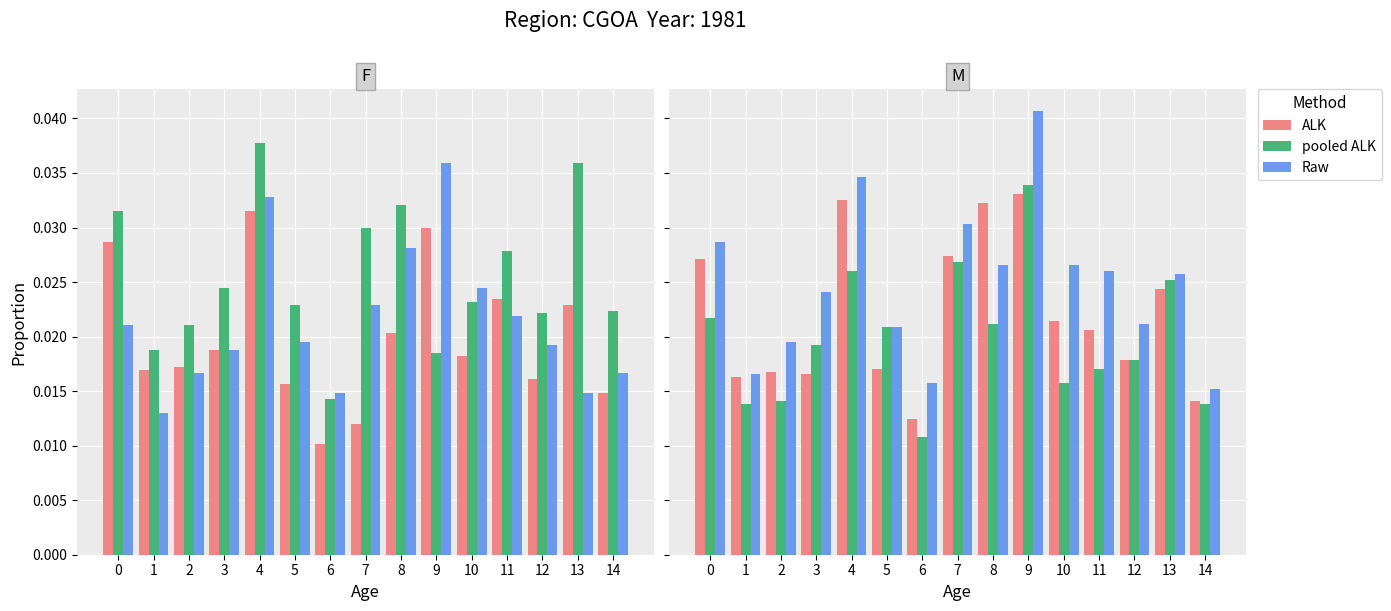

What are all the series names shown in the legend?

ALK, pooled ALK, Raw